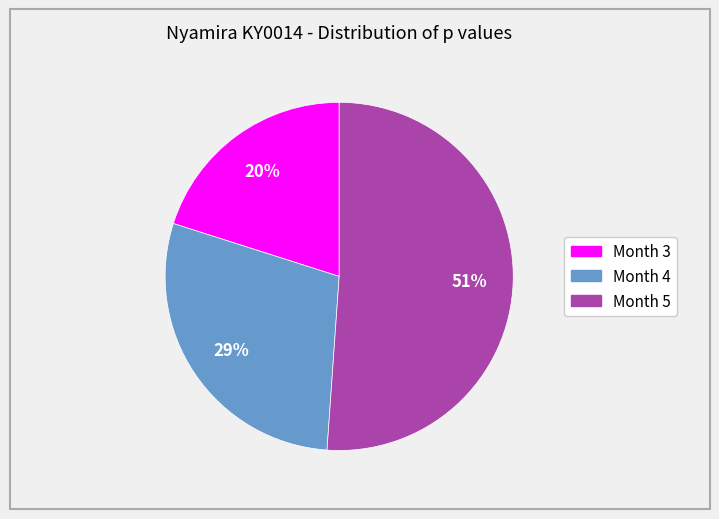

How many slices are in this pie chart?

3